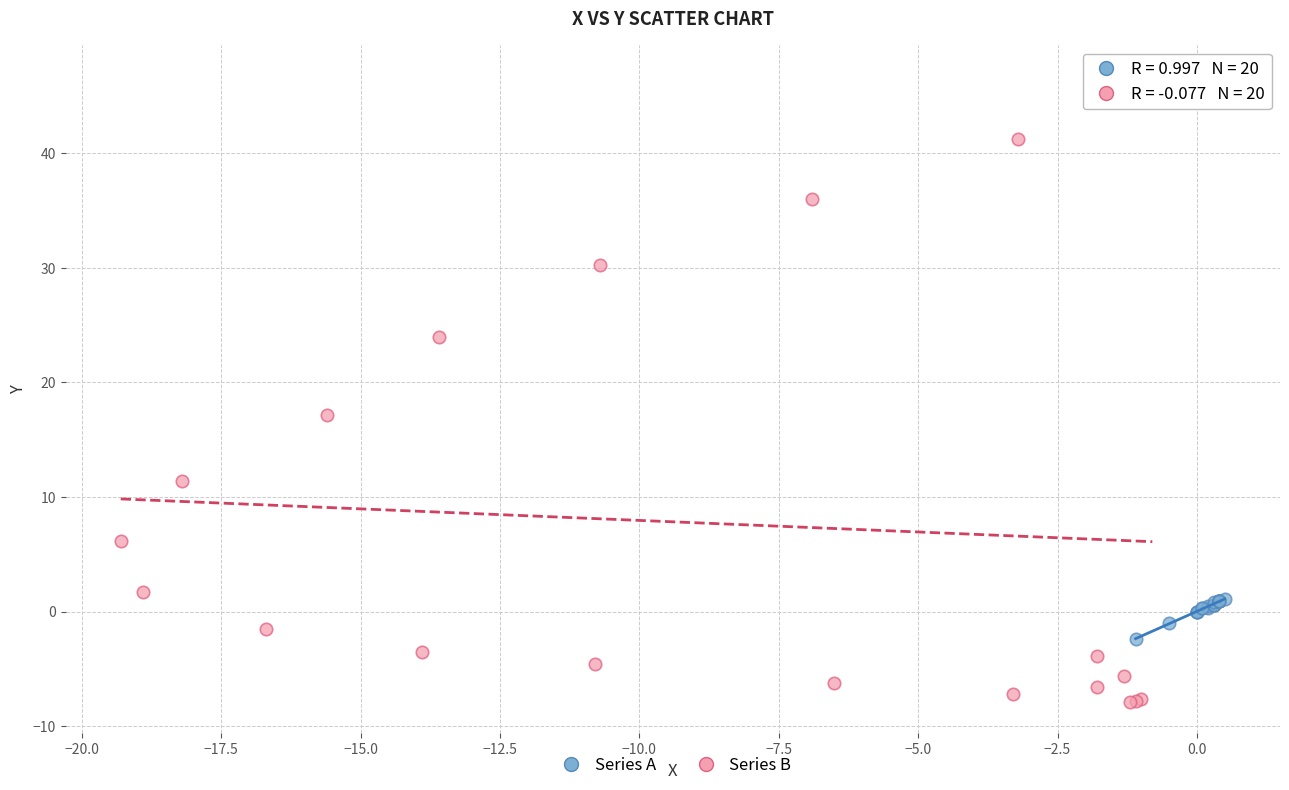

Which series contains the lowest Y value?

Series B